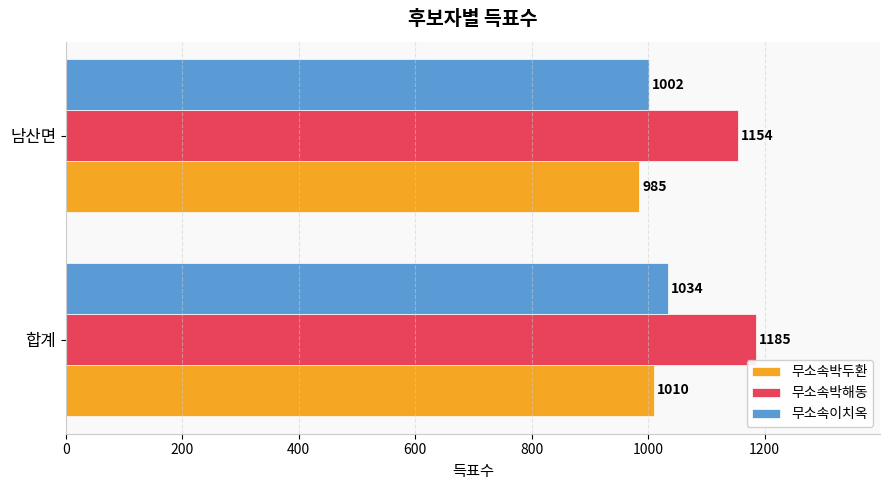

How many series are shown in this chart?

3